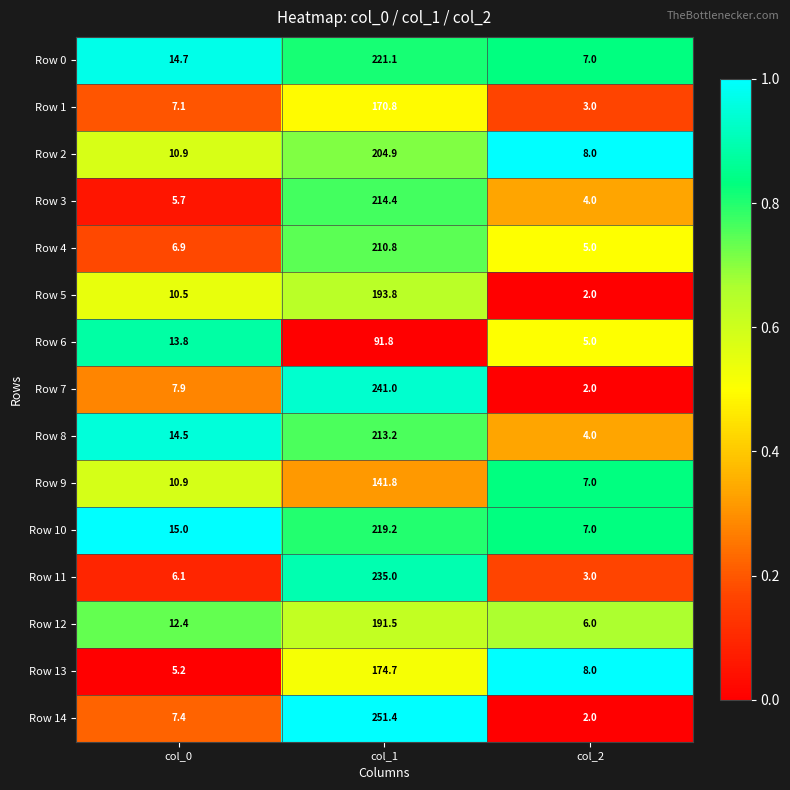

At which label does Row 1 reach its peak?

col_1